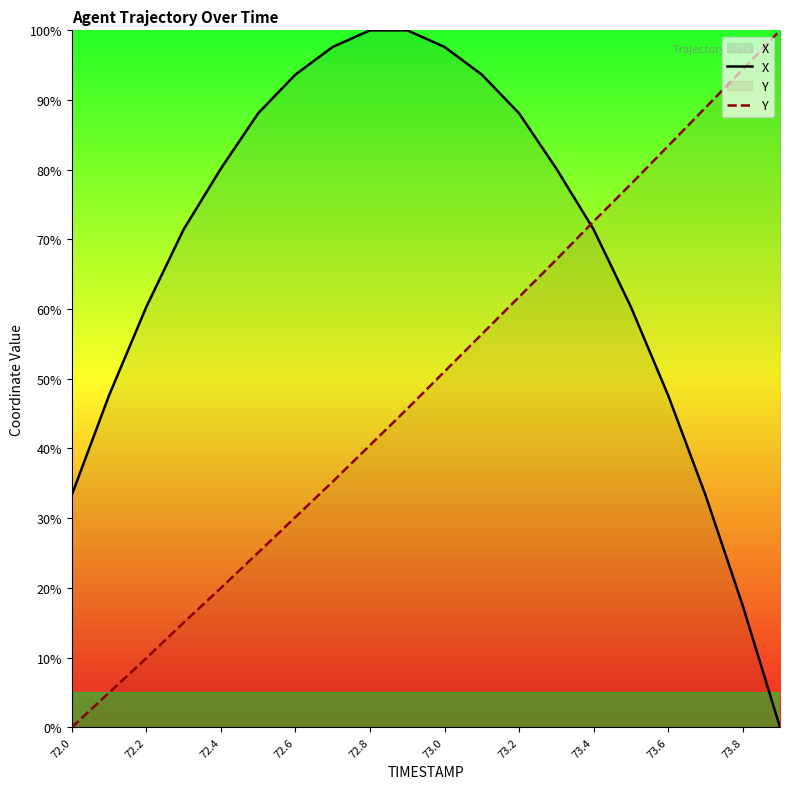

What is the difference between the maximum and minimum values in the Y series?

100.0